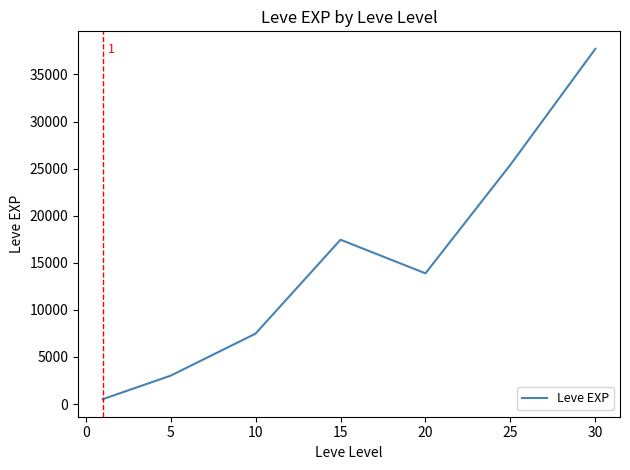

What is the difference between the maximum and second lowest values?

34706.7